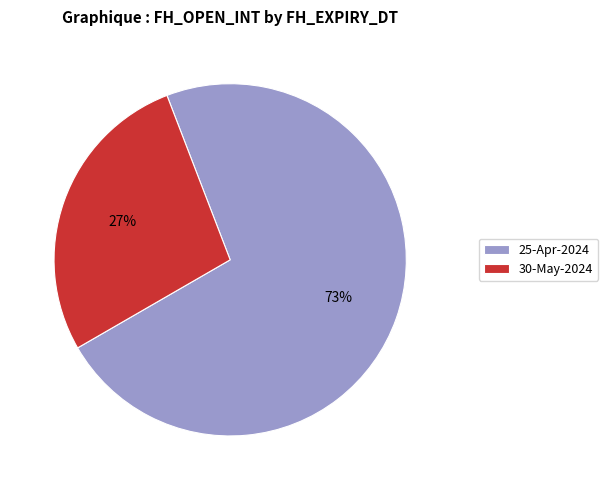

To the nearest percent, what portion does 25-Apr-2024 represent?

73%